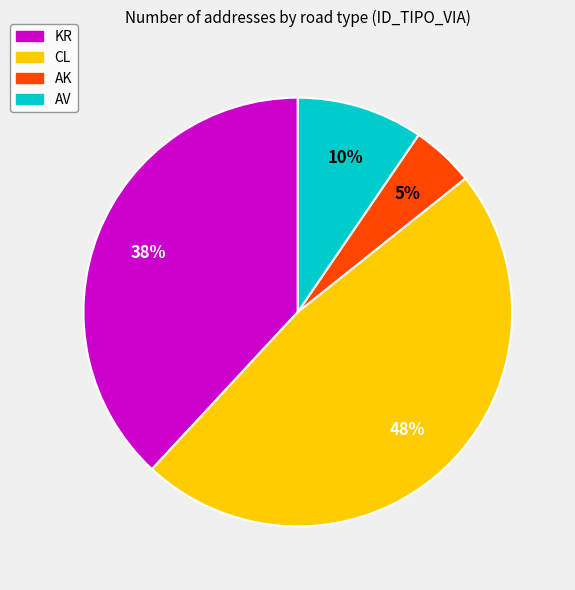

Count the number of slices in the pie.

4